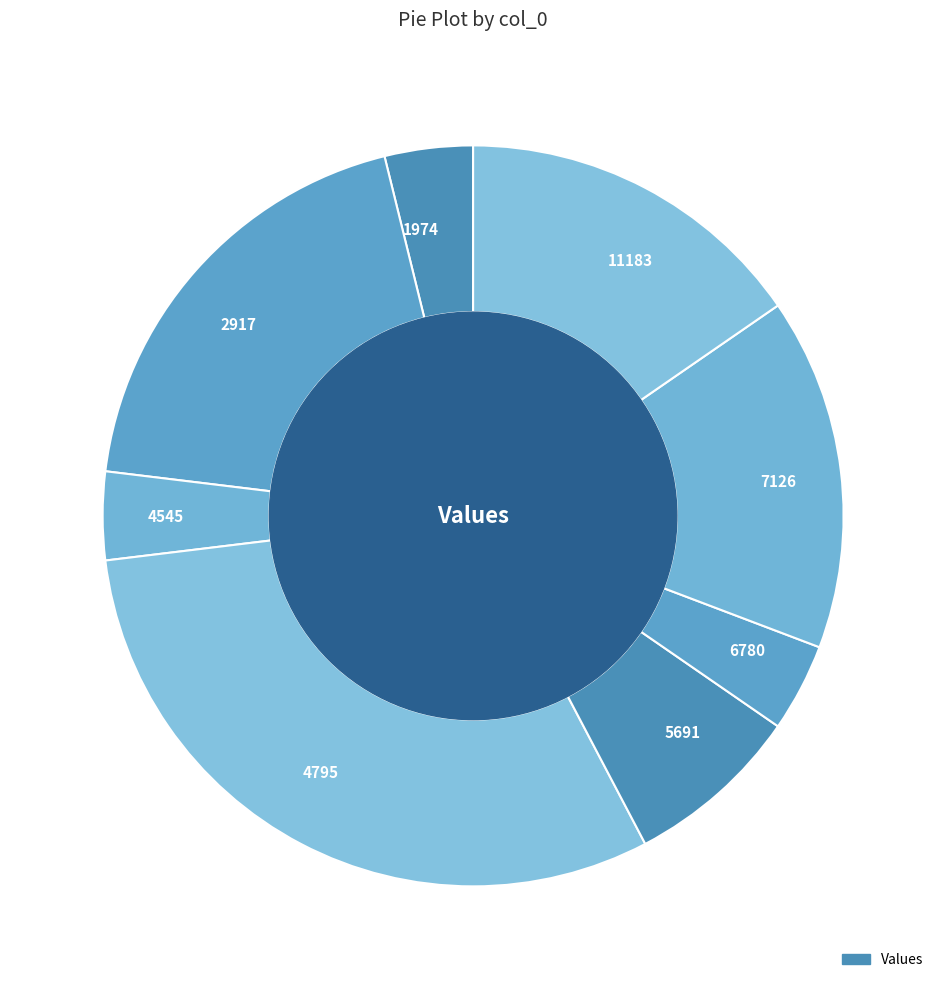

Combined, do 6780 and 5691 account for over 50%?

No